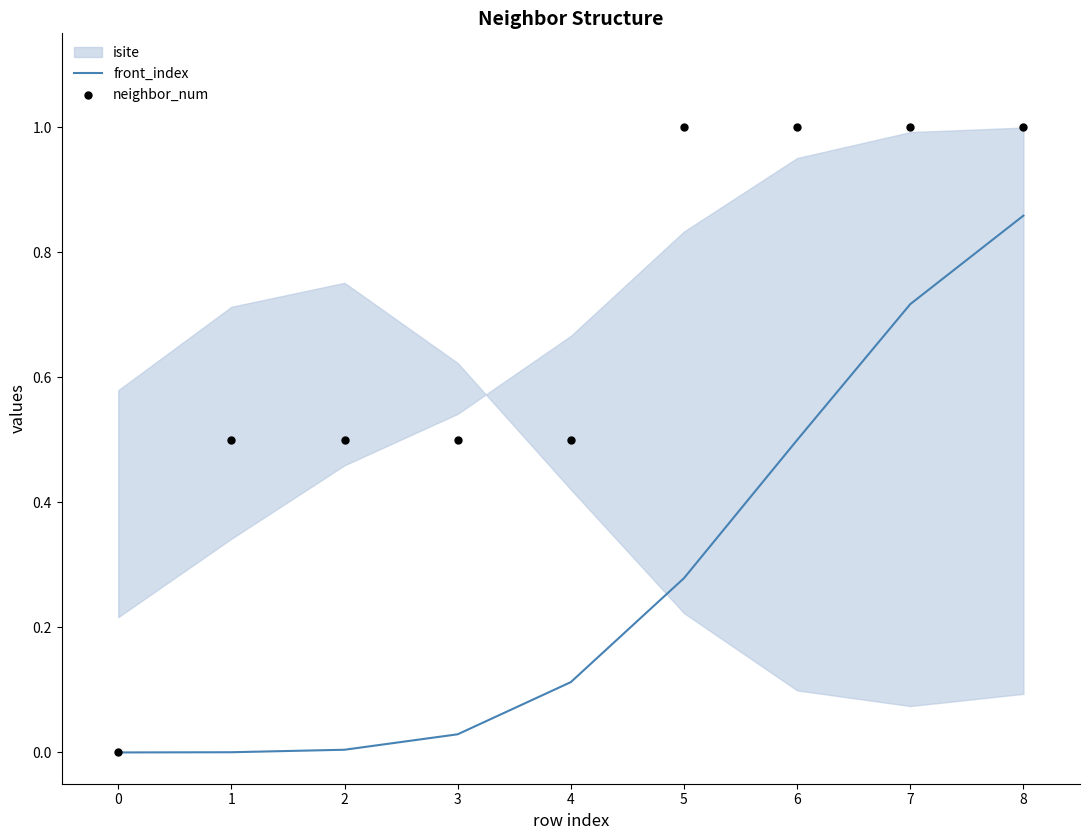

Which series contains the lowest Y value?

neighbor_num